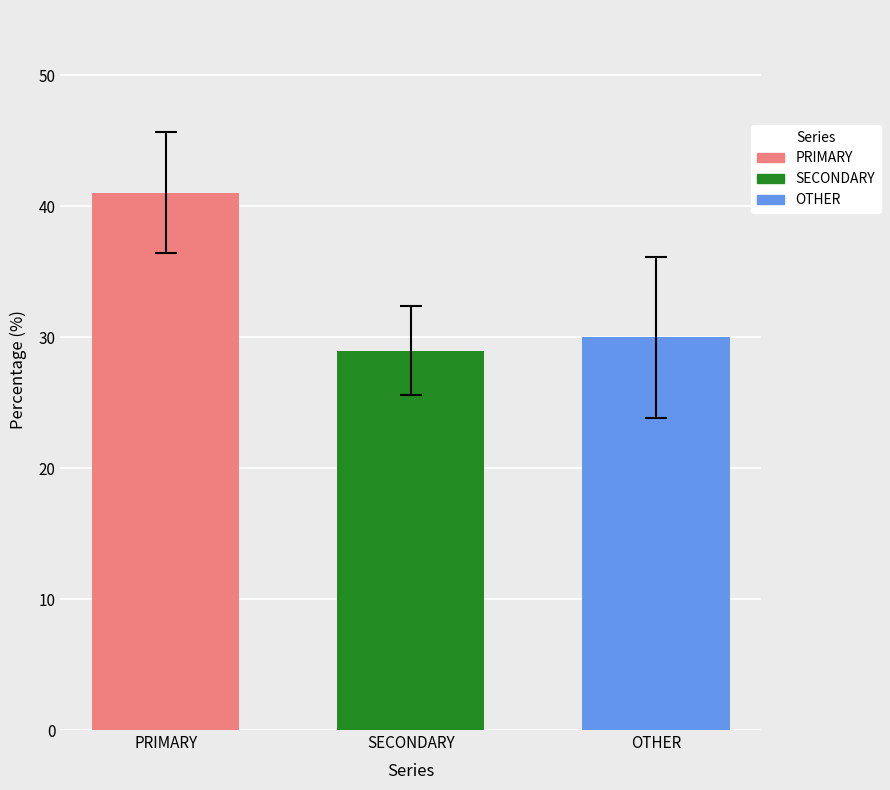

How many bars are there in each group?

3